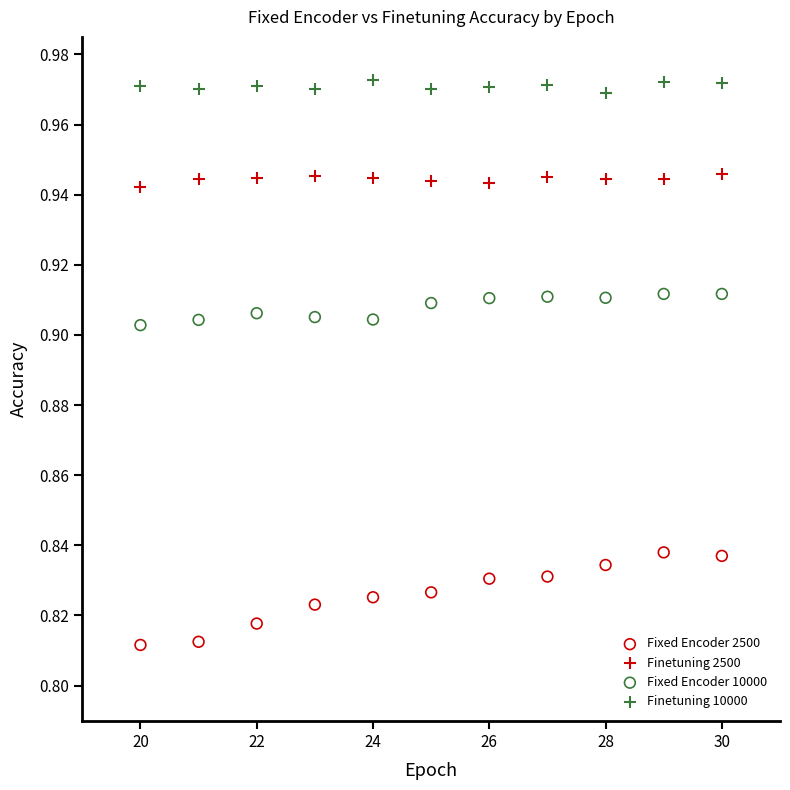

Which series contains the highest Y value?

Finetuning 10000